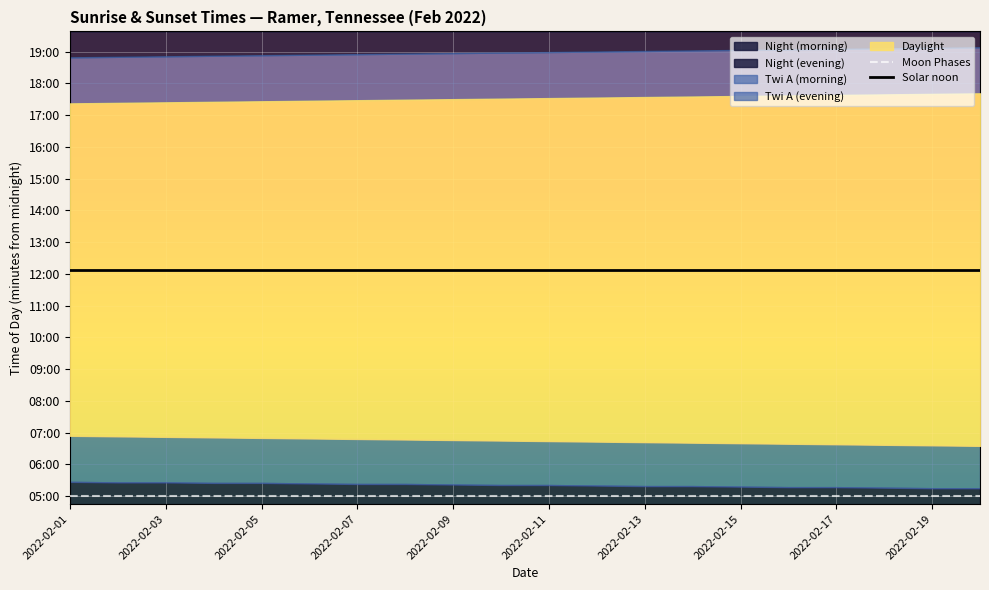

The Solar noon series shows 371 at 2022-02-15. True or false?

False